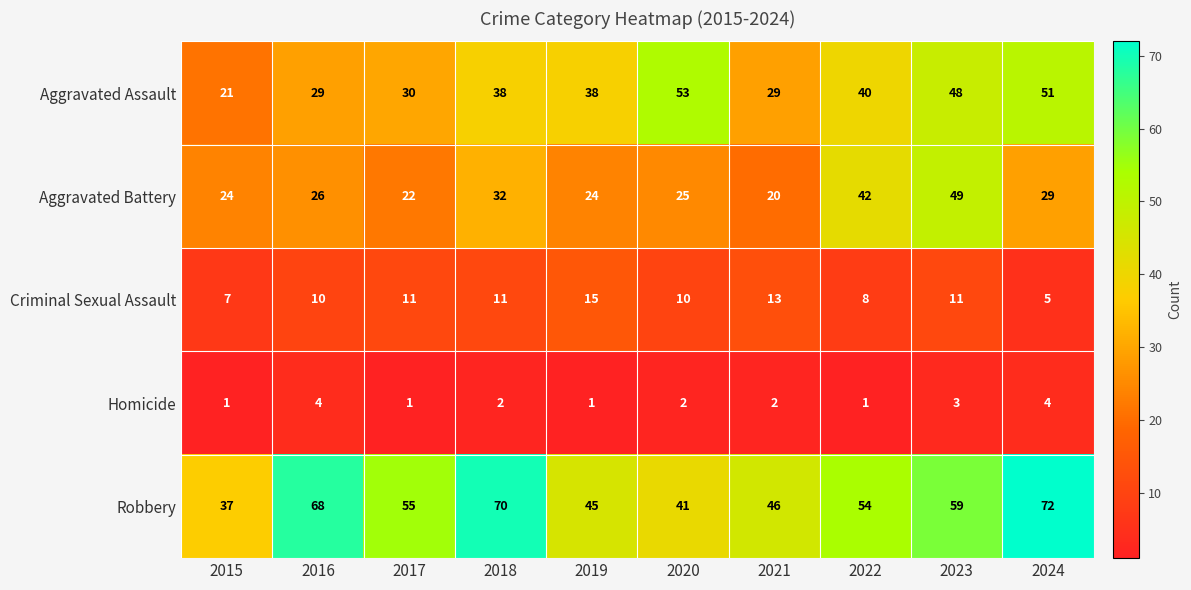

Count the Criminal Sexual Assault values in the range 8 to 11.

6